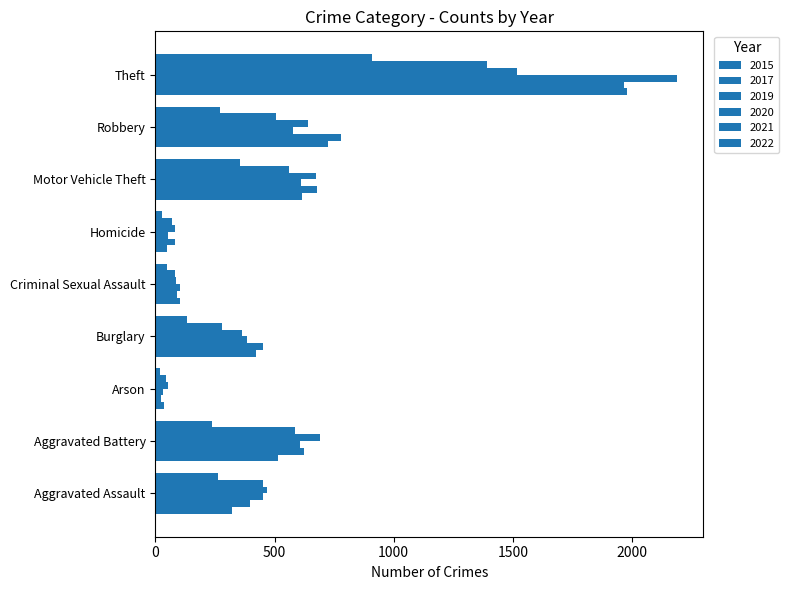

How many values in the 2019 series are below 452?

4